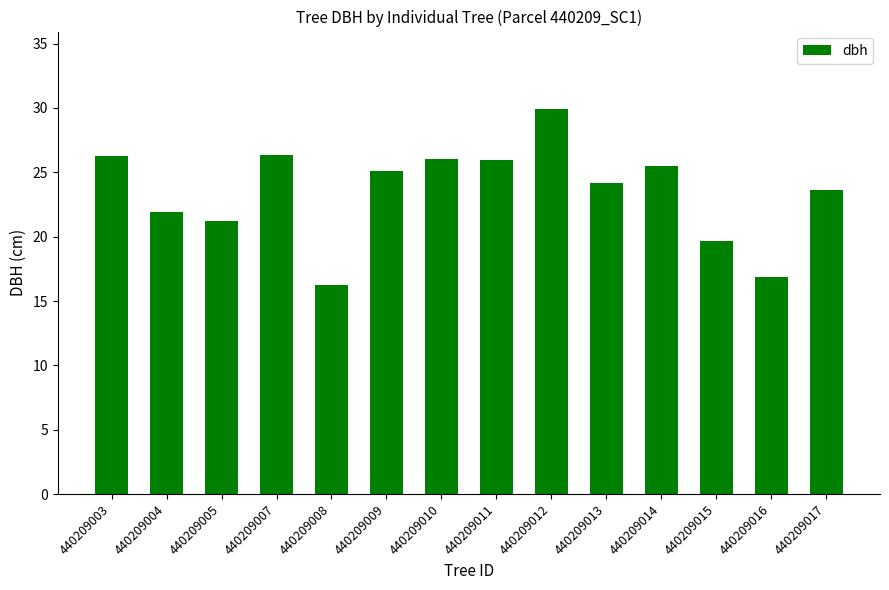

Which category has the highest value across all series?

440209012